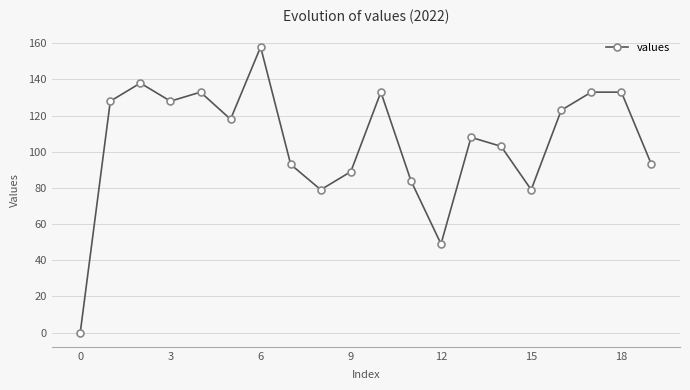

How many interior local valleys (lower than both neighbors) does the data have?

5